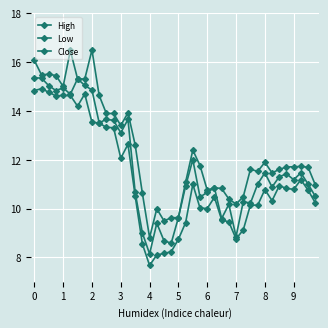

What is the value of the High point at the 11th from the left?

13.9